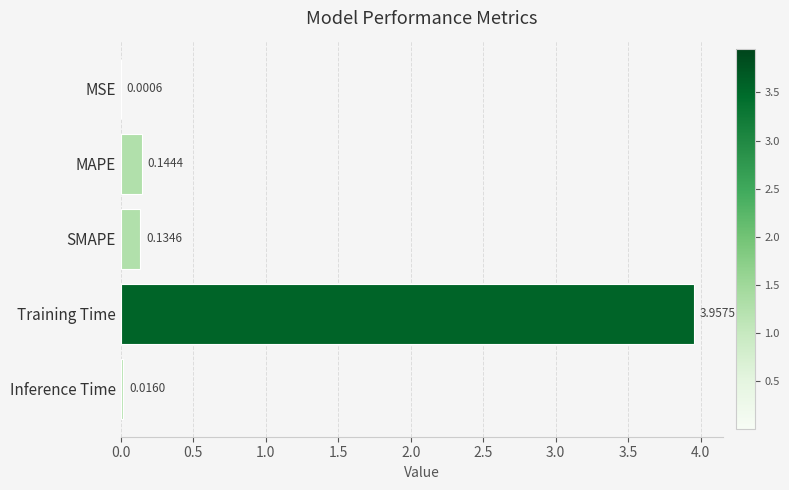

Which label corresponds to the largest value in the chart?

Training Time